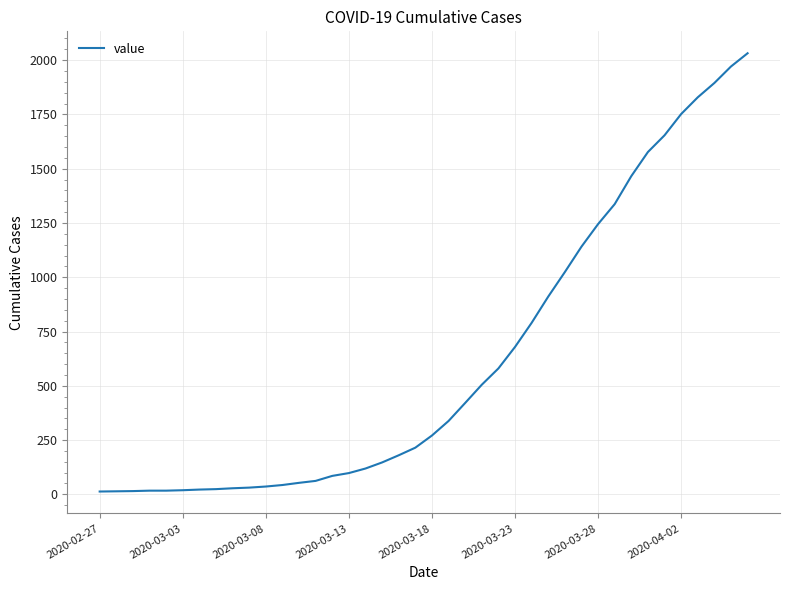

What is the smallest value displayed?

13